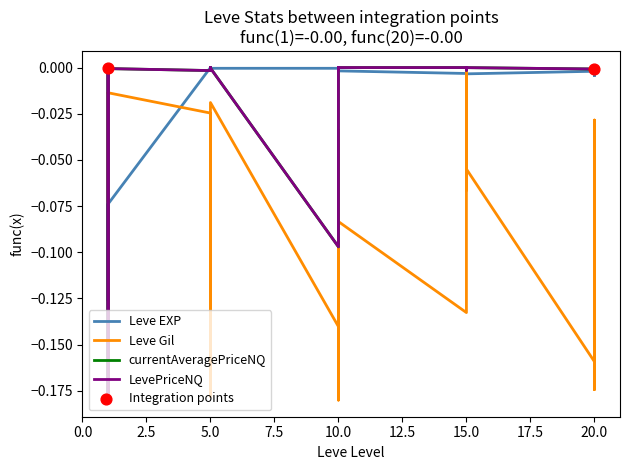

Is the value of currentAveragePriceNQ at 10.0 greater than the value of Leve Gil at 21?

No